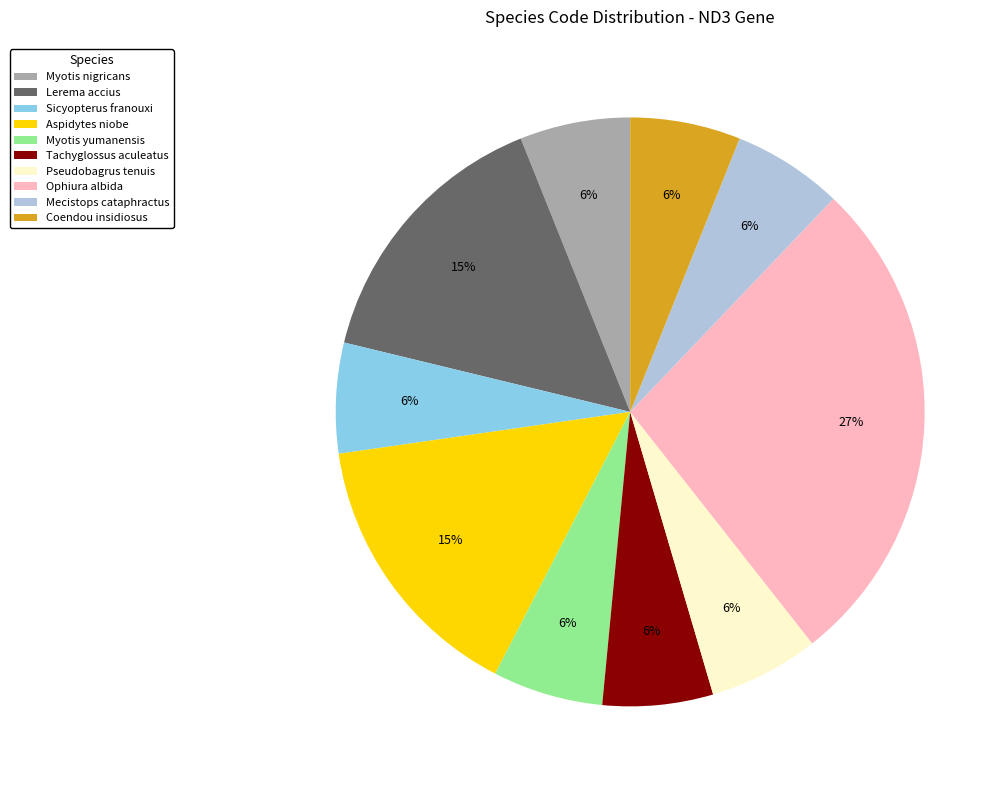

Which has a higher value, Sicyopterus franouxi or Aspidytes niobe?

Aspidytes niobe